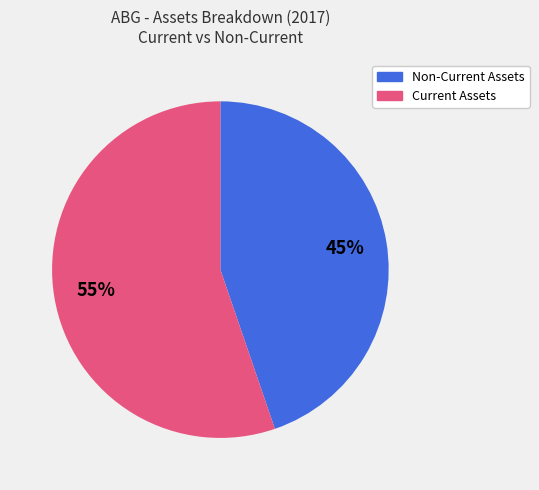

Between Current Assets and Non-Current Assets, which is larger?

Current Assets